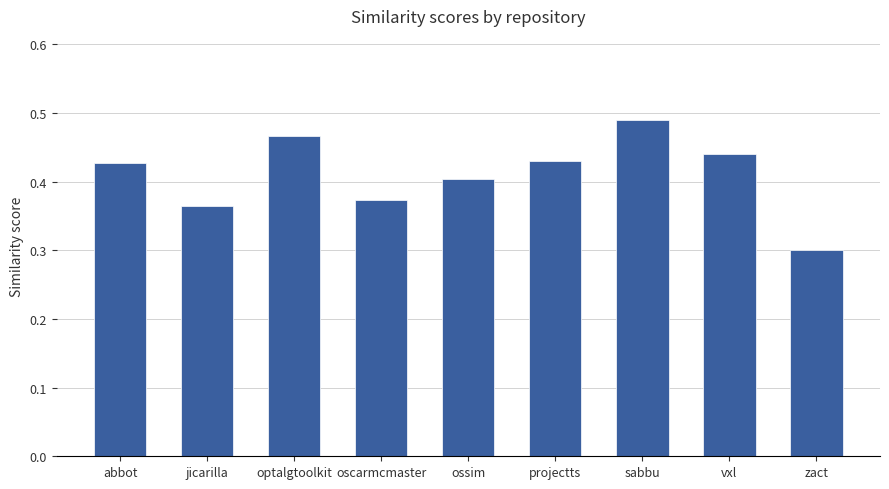

The value at oscarmcmaster is 0.4. True or false?

True